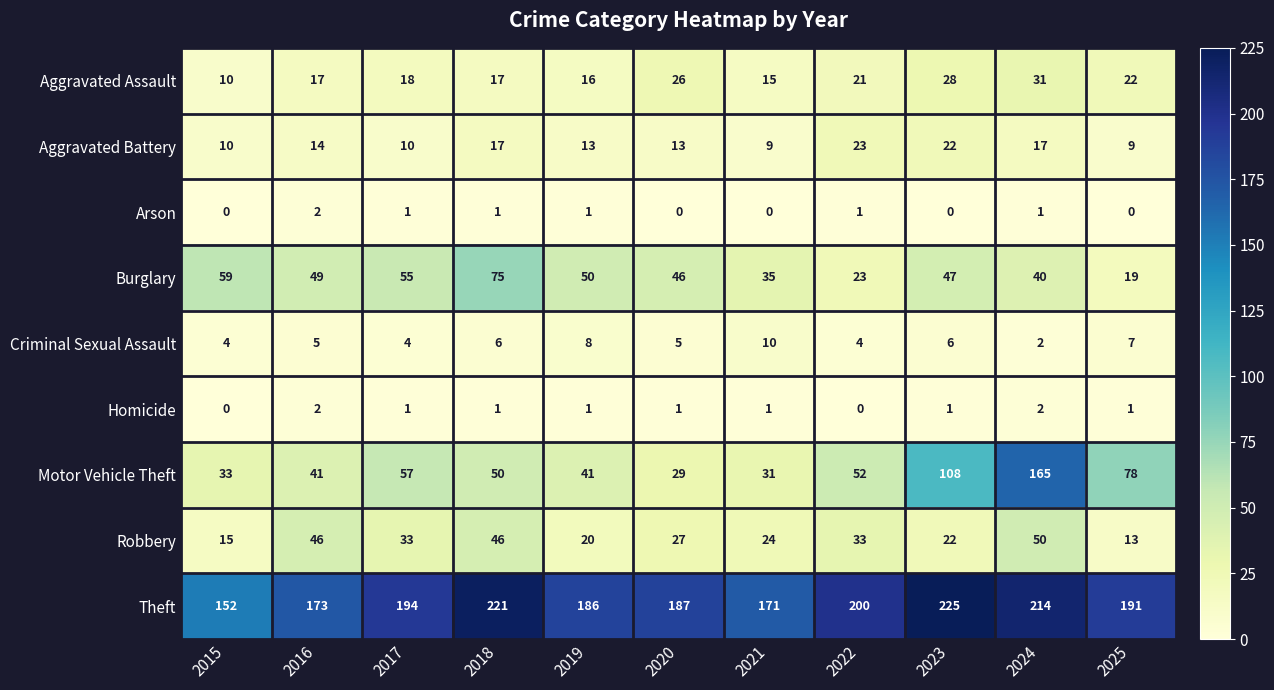

Count the number of data series in this chart.

9